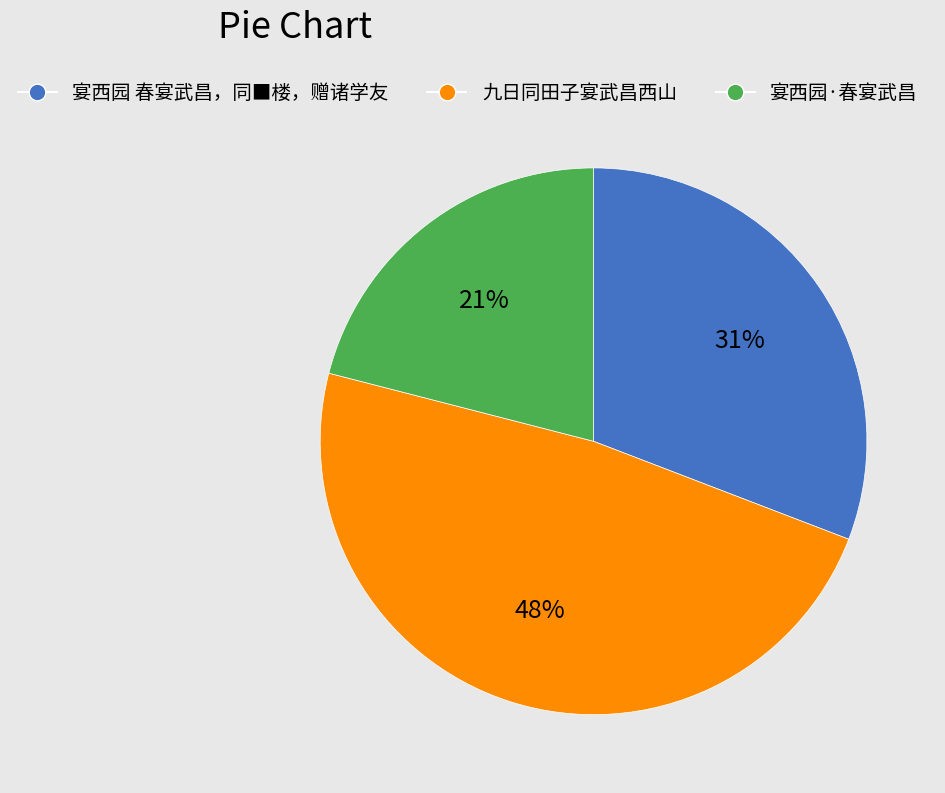

True or false: 宴西园·春宴武昌 accounts for 21% of the total.

True